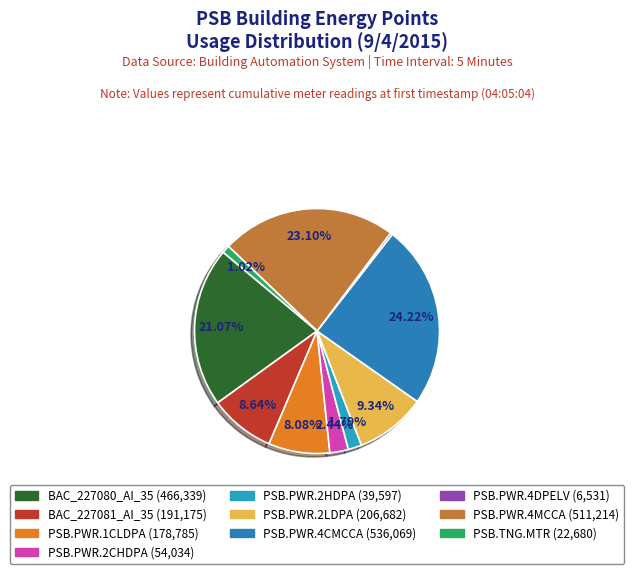

Rank the categories by value from lowest to highest.

PSB.PWR.4DPELV, PSB.TNG.MTR, PSB.PWR.2HDPA, PSB.PWR.2CHDPA, PSB.PWR.1CLDPA, BAC_227081_AI_35, PSB.PWR.2LDPA, BAC_227080_AI_35, PSB.PWR.4MCCA, PSB.PWR.4CMCCA